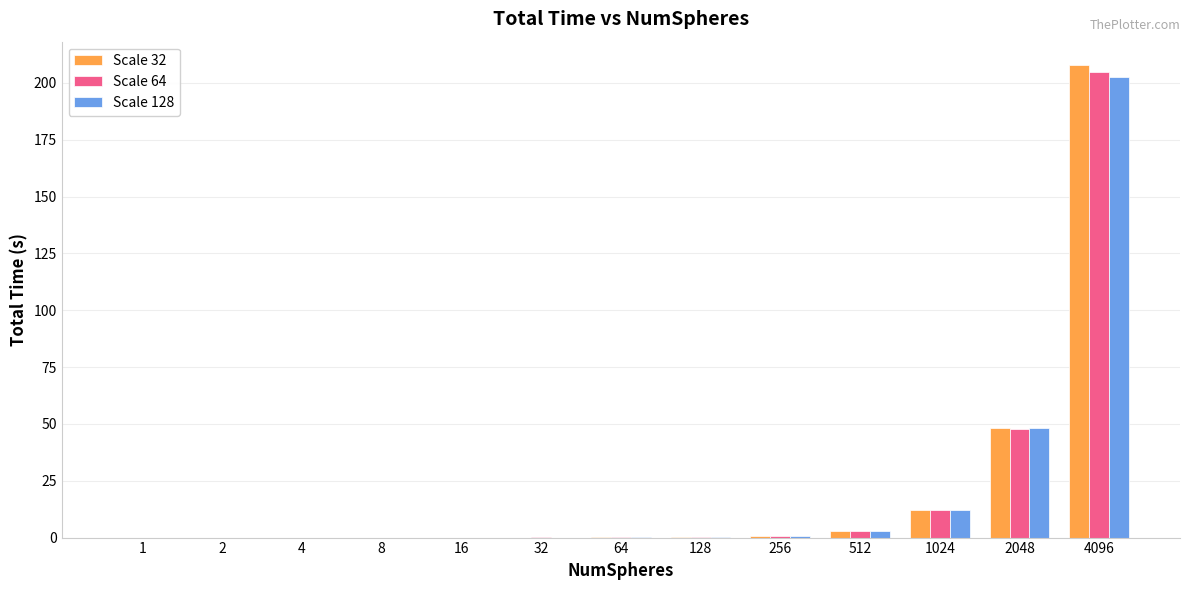

At which category is the sum across all series the highest?

4096